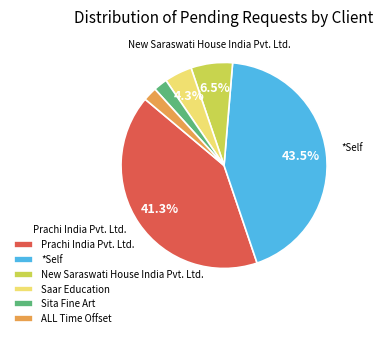

Is the sum of Prachi India Pvt. Ltd. and New Saraswati House India Pvt. Ltd. greater than half?

No